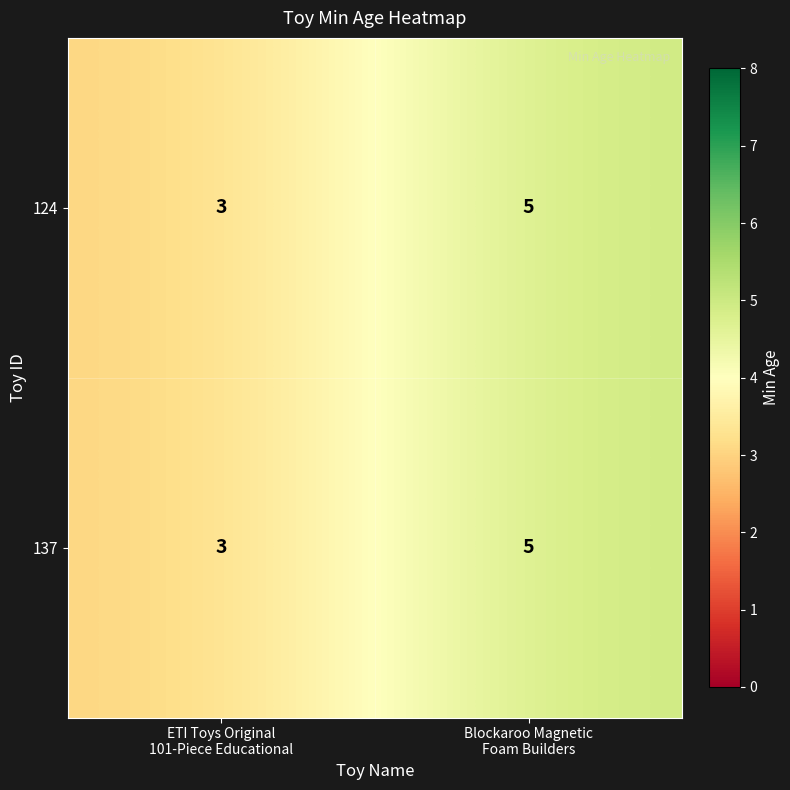

What is the maximum value for 124?

5